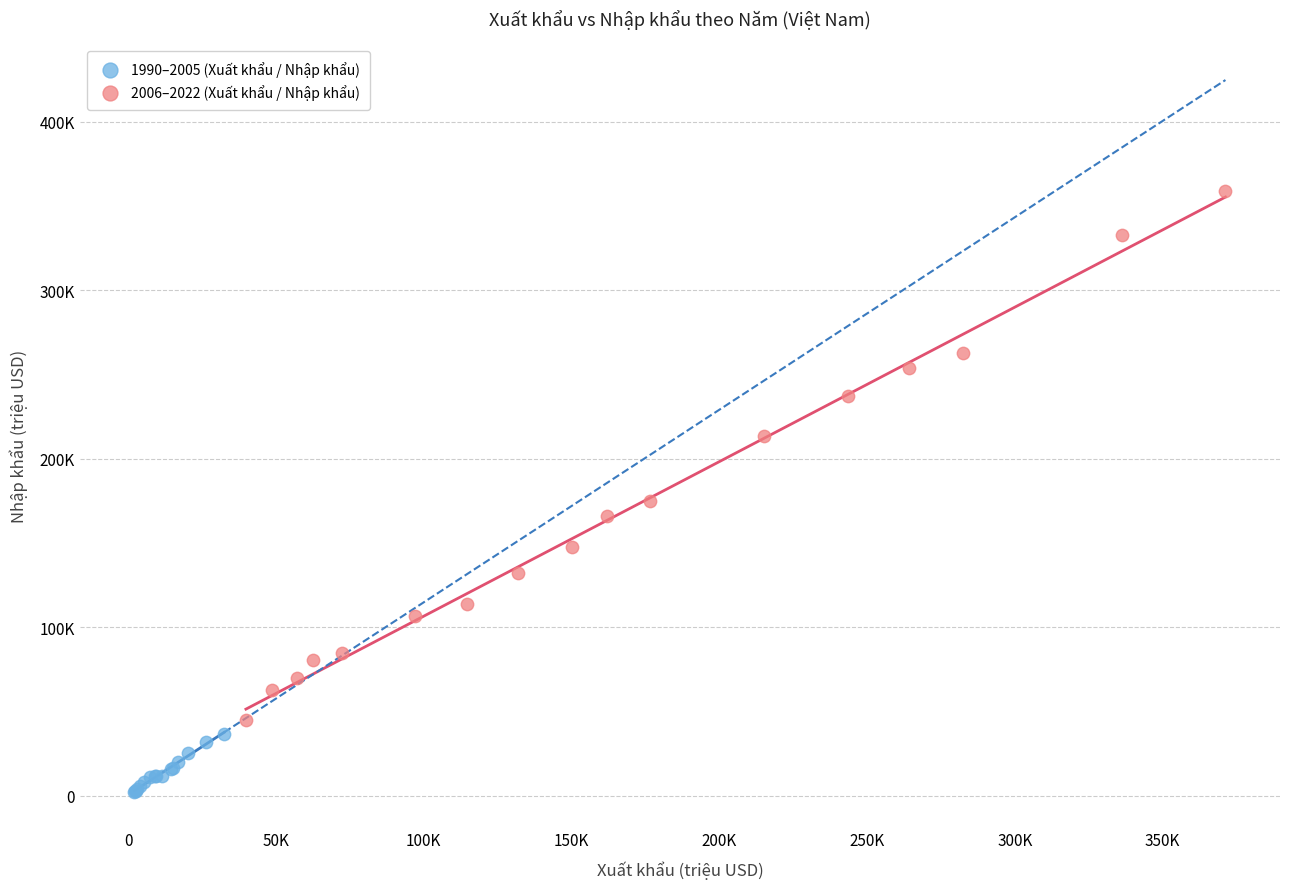

Which series has the largest Y range (max minus min)?

2006–2022 (Xuất khẩu / Nhập khẩu)